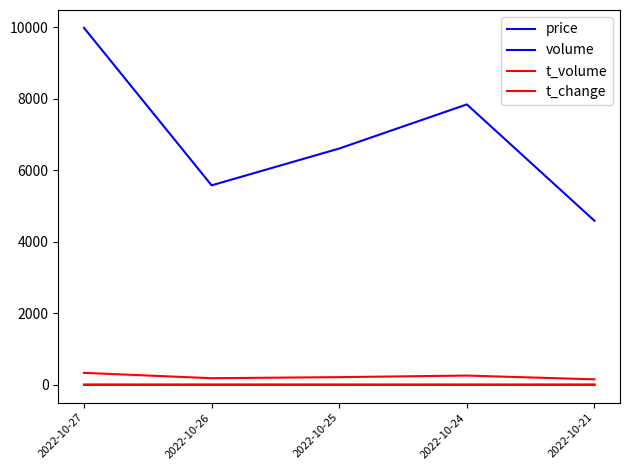

How many lines are shown in the chart?

4